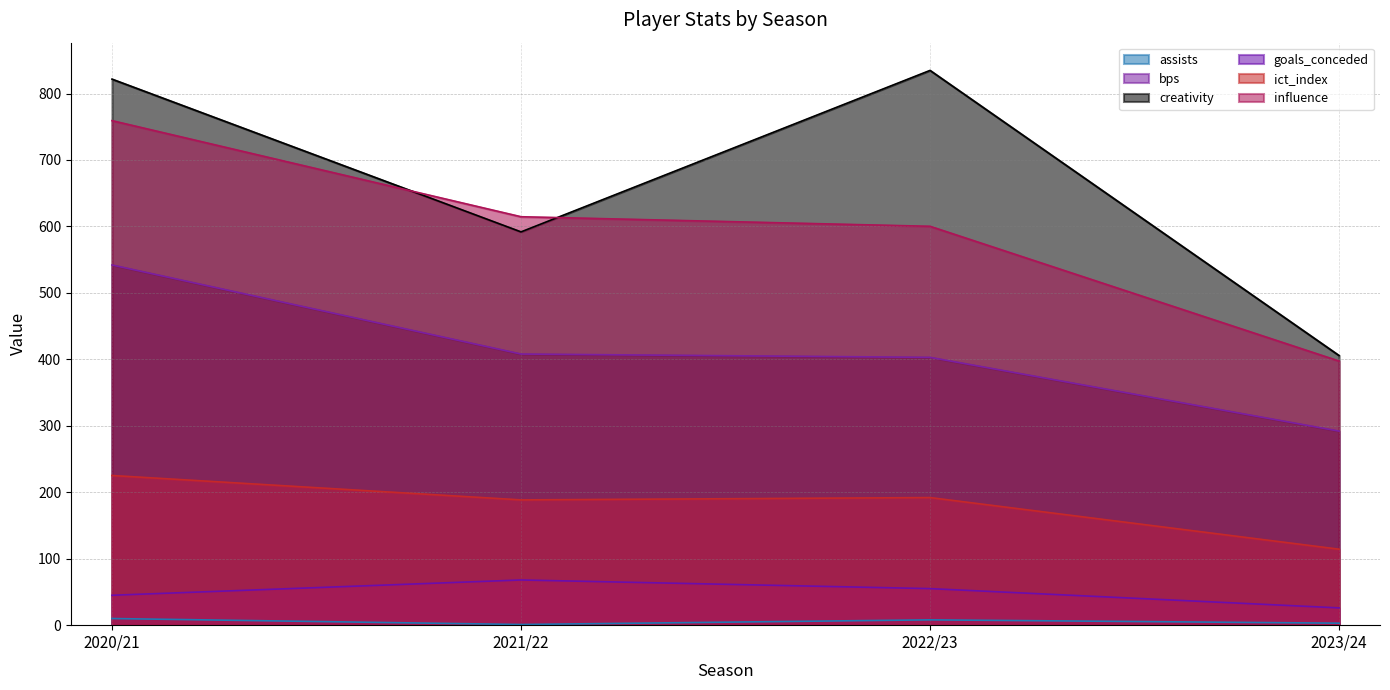

Which series has the widest spread of values?

creativity